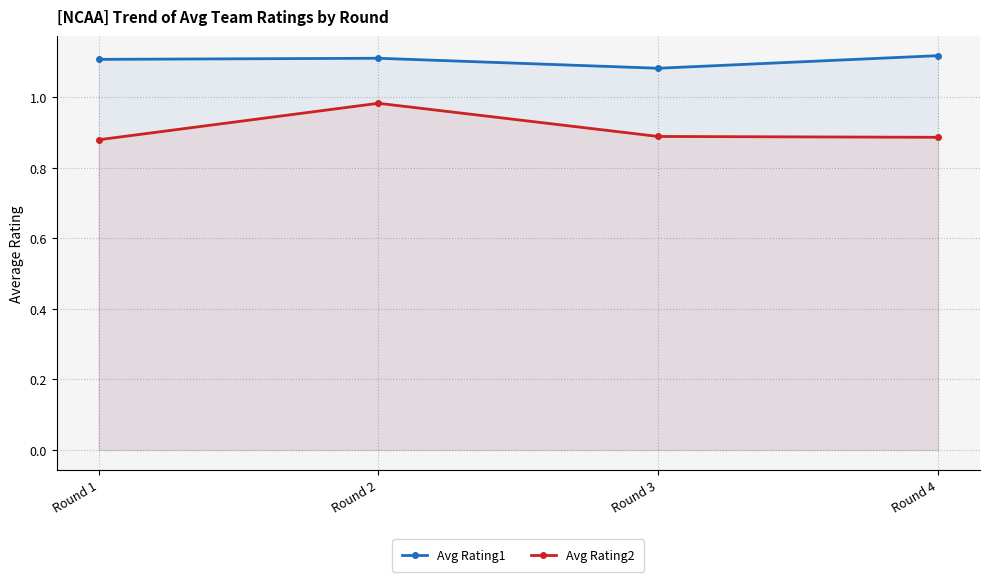

Rank the categories by Avg Rating2 value from highest to lowest.

Round 2, Round 3, Round 4, Round 1